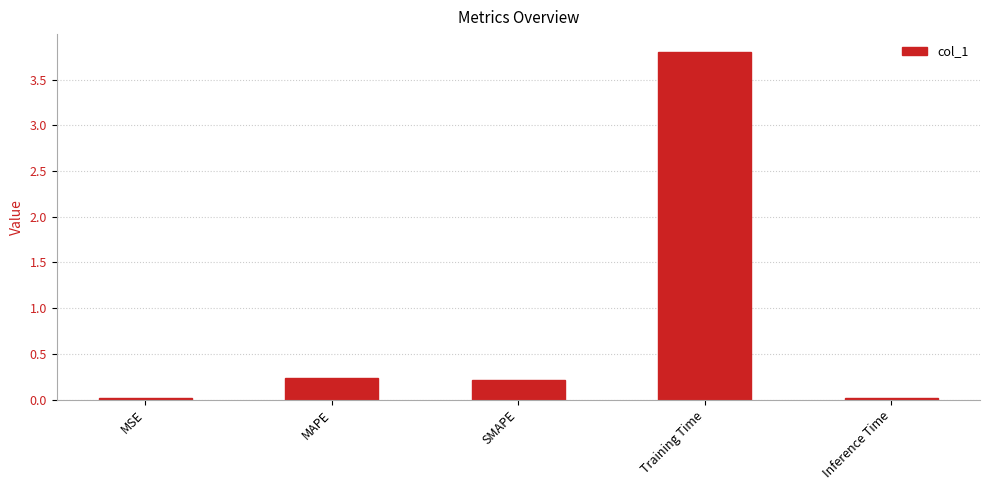

What is the sum of all values?

4.3